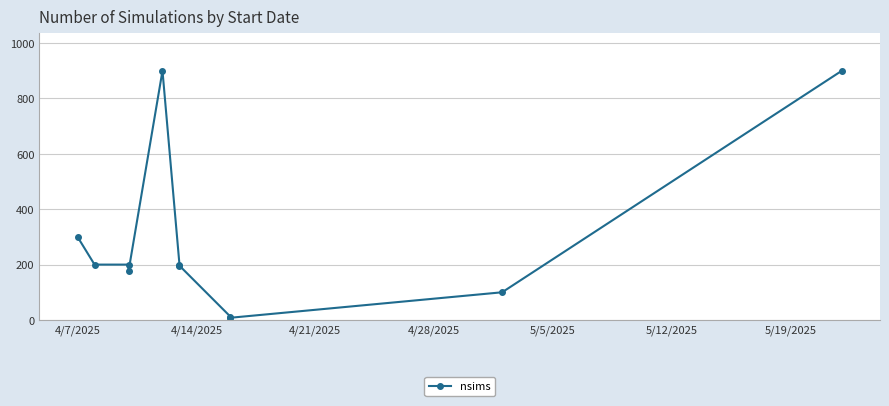

The chart shows a value of 118 at 4/28/2025. True or false?

False